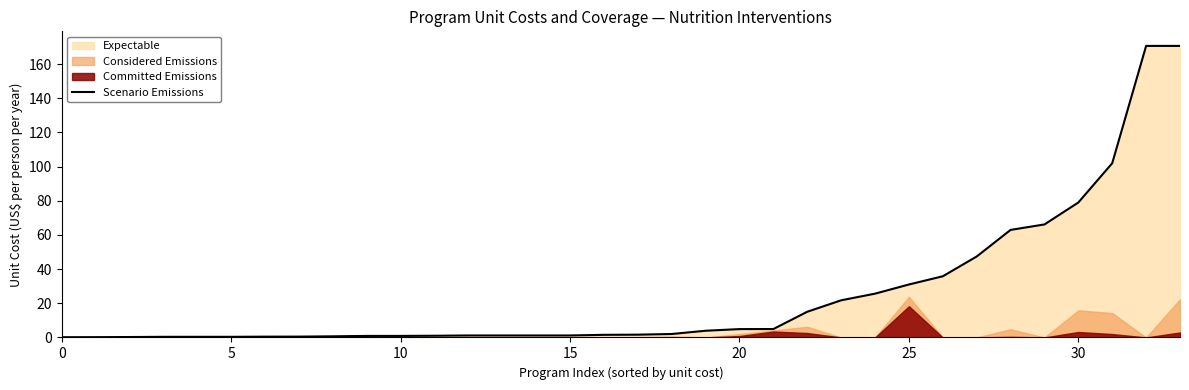

What is the greatest value displayed?

170.7